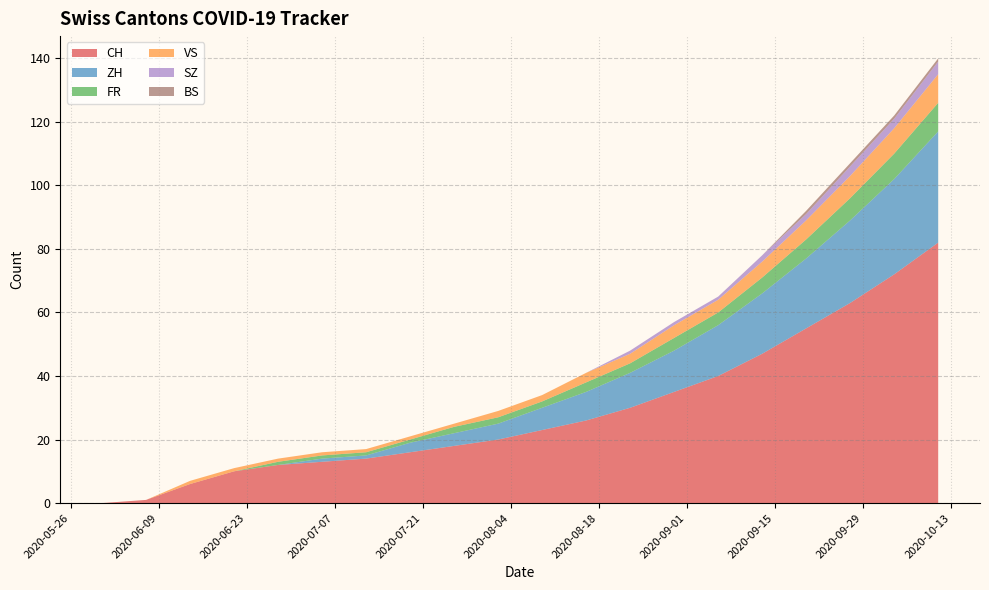

Reading left to right, extract all data points from this chart.

CH: 0	1	6	10	12	13	14	16	18	20	23	26	30	35	40	47	55	63	72	82
ZH: 0	0	0	0	0	1	1	3	4	5	7	9	11	13	16	19	22	26	30	35
FR: 0	0	0	0	1	1	1	1	2	2	2	3	3	4	4	5	6	7	8	9
VS: 0	0	1	1	1	1	1	1	1	2	2	3	3	4	4	5	6	7	8	9
SZ: 0	0	0	0	0	0	0	0	0	0	0	0	1	1	1	2	2	3	3	4
BS: 0	0	0	0	0	0	0	0	0	0	0	0	0	0	0	0	1	1	1	1